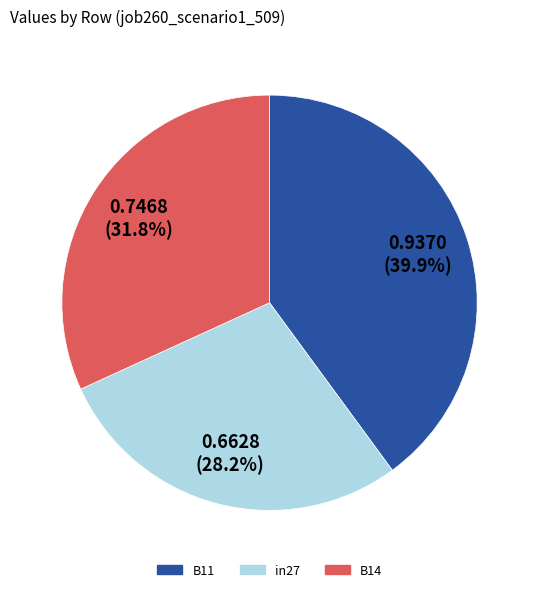

Is there a majority slice in this chart?

No